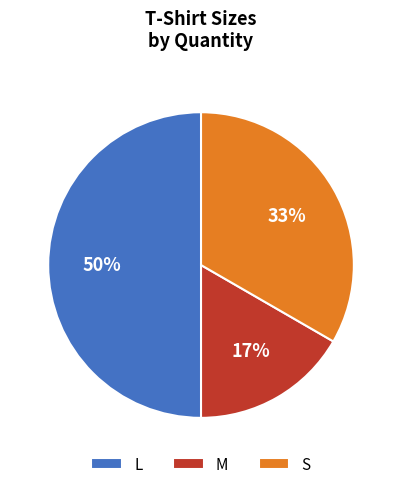

What percentage is the L slice, to the nearest percent?

50%